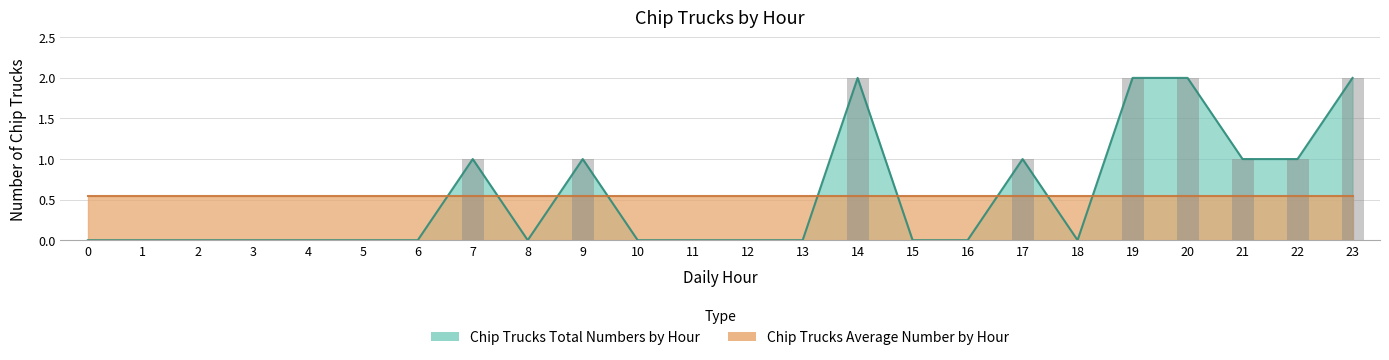

Rank the categories by value from lowest to highest.

0, 1, 2, 3, 4, 5, 6, 8, 10, 11, 12, 13, 15, 16, 18, 7, 9, 17, 21, 22, 14, 19, 20, 23